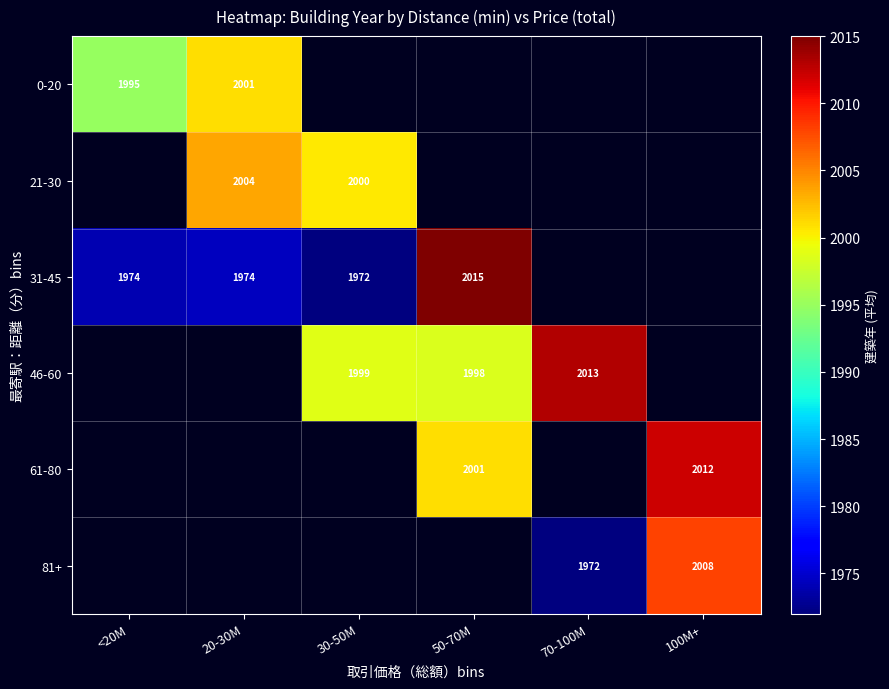

Is it true that 21-30 equals 1043 at 20-30M?

False